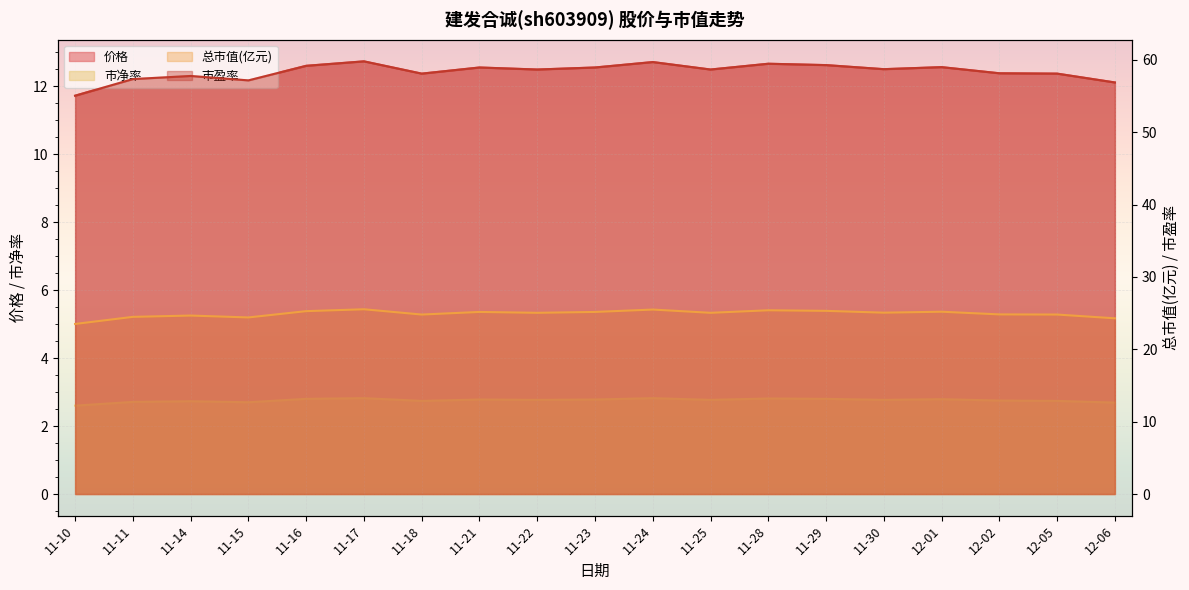

List the series in order of their peak value, highest first.

市盈率, 总市值(亿元), 价格, 市净率